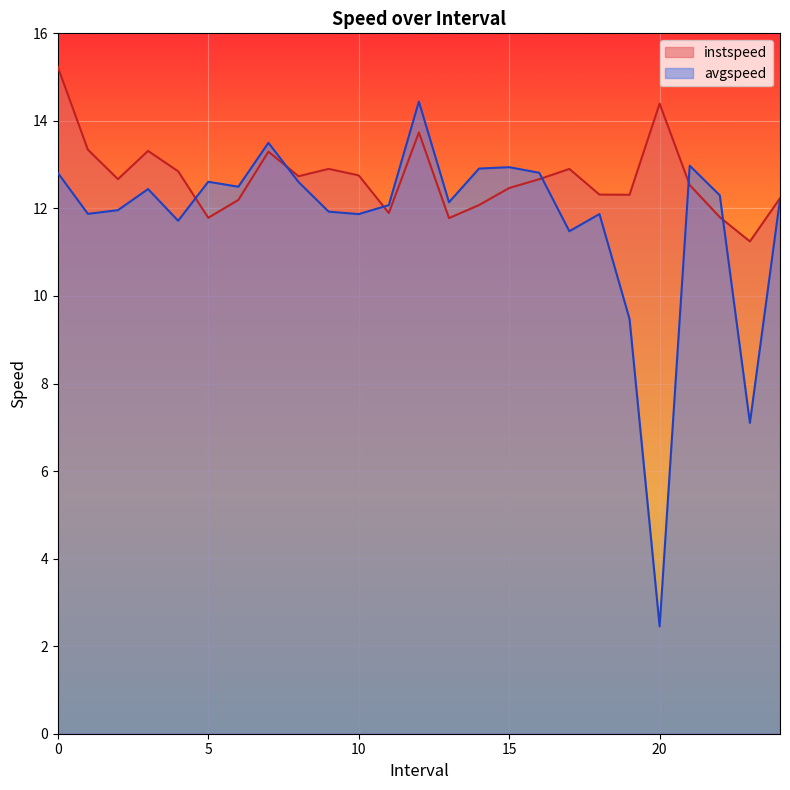

How many lines are shown in the chart?

2